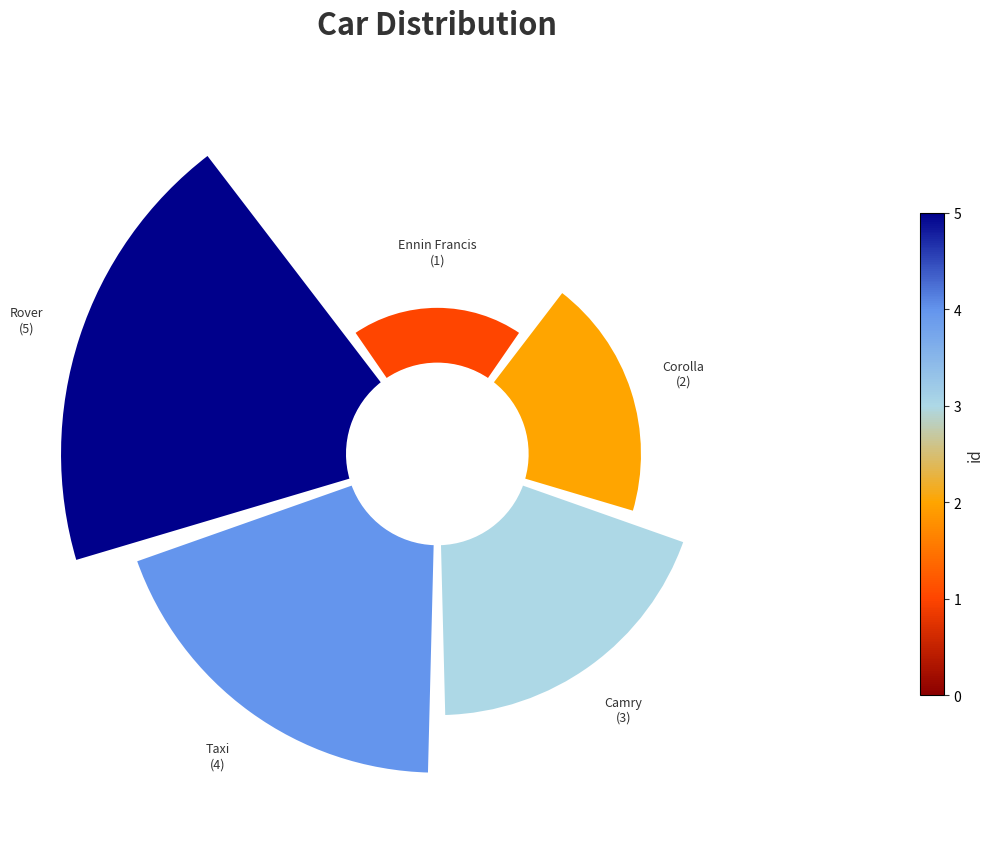

To the nearest percent, what is the combined percentage of Camry and Corolla?

33%